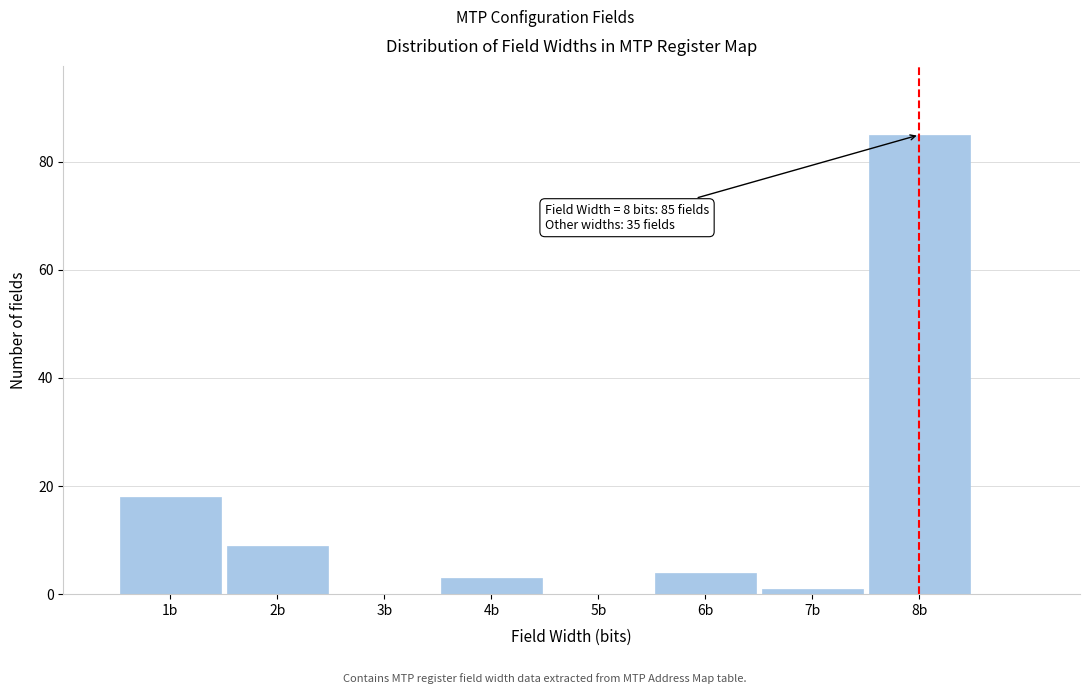

Which range on the x-axis has the tallest bar?

7.5 to 8.5